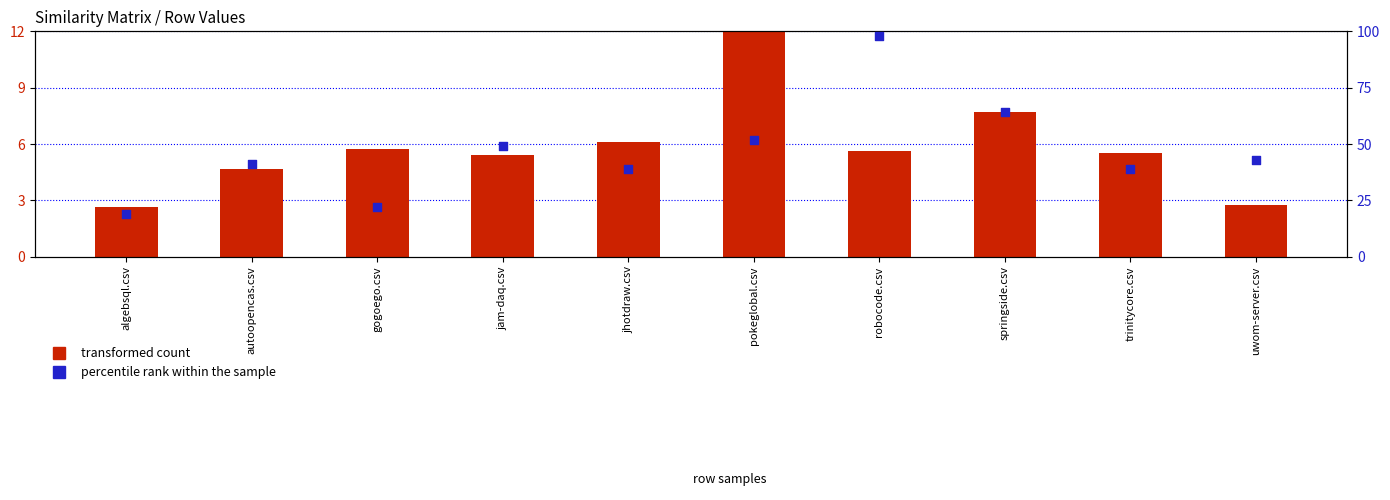

Which series reaches the maximum Y coordinate?

percentile rank within the sample